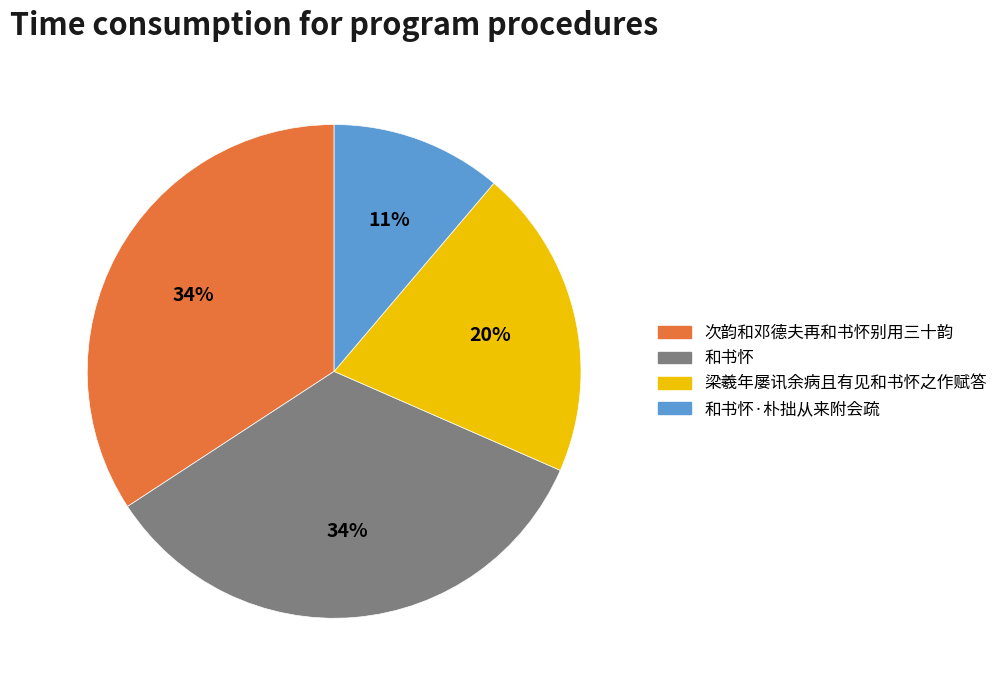

What percentage is the 梁羲年屡讯余病且有见和书怀之作赋答 slice, to the nearest percent?

20%